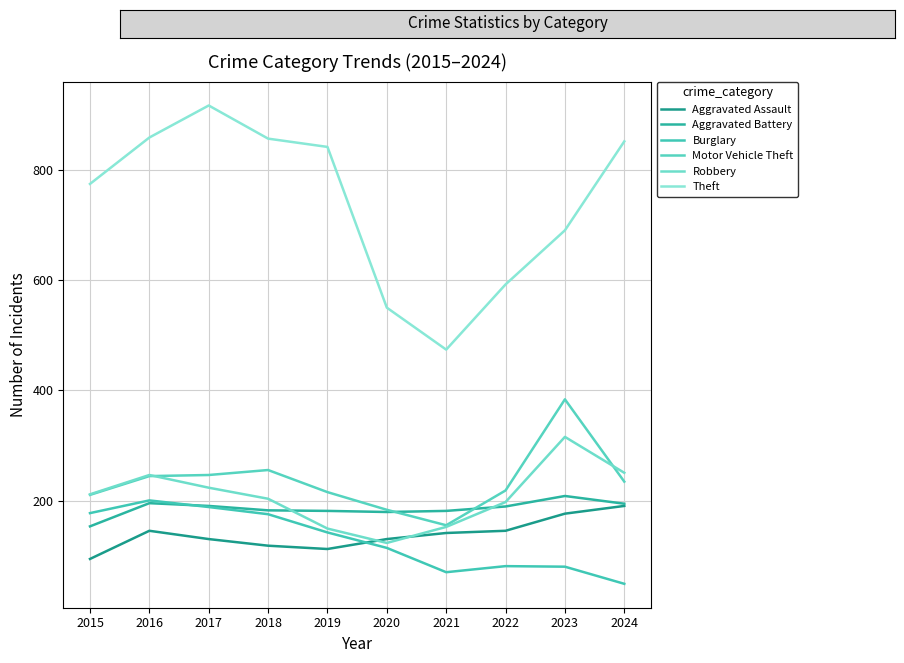

Reading left to right, transcribe all the data shown in this chart.

Aggravated Assault: 95	146	131	119	113	131	142	146	177	191
Aggravated Battery: 154	196	191	183	182	180	182	190	209	195
Burglary: 178	201	189	176	143	115	71	82	81	50
Motor Vehicle Theft: 211	245	247	256	216	184	156	219	384	235
Robbery: 212	247	224	204	150	124	153	198	316	251
Theft: 774	858	916	856	841	550	474	592	690	851